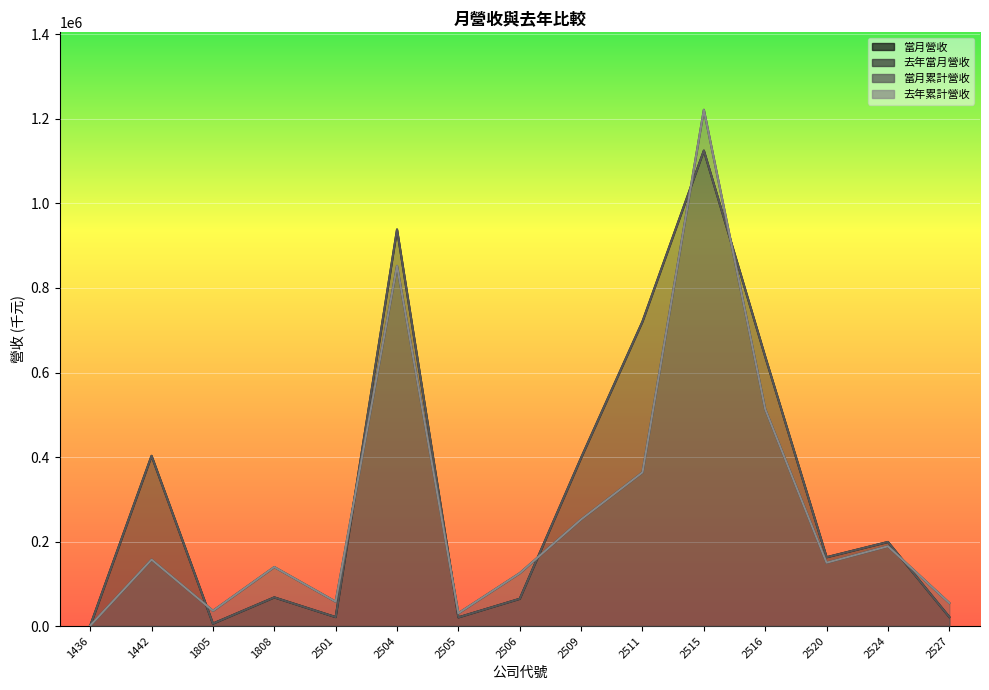

What is the value of the 去年當月營收 point at the 10th from the left?

363674